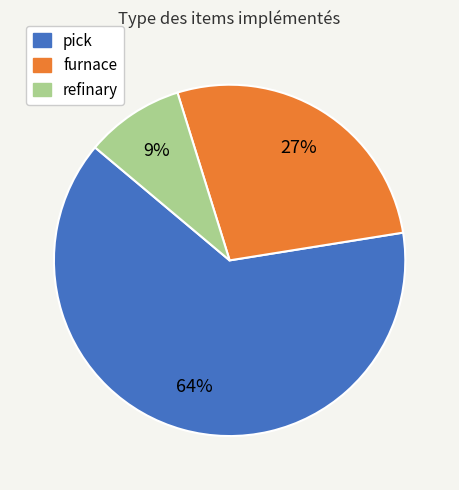

Combined, do pick and refinary account for over 50%?

Yes